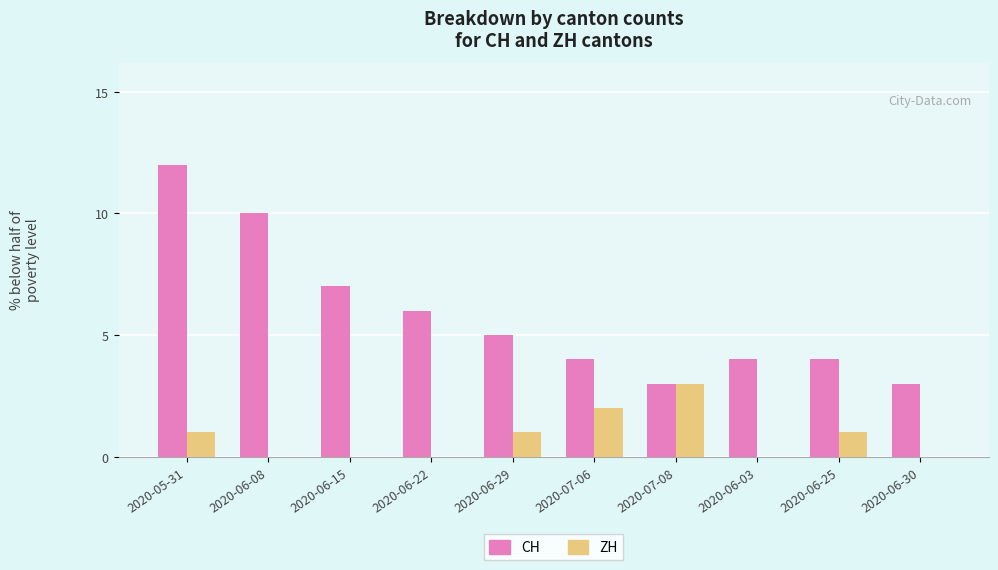

What is the maximum value for ZH?

3